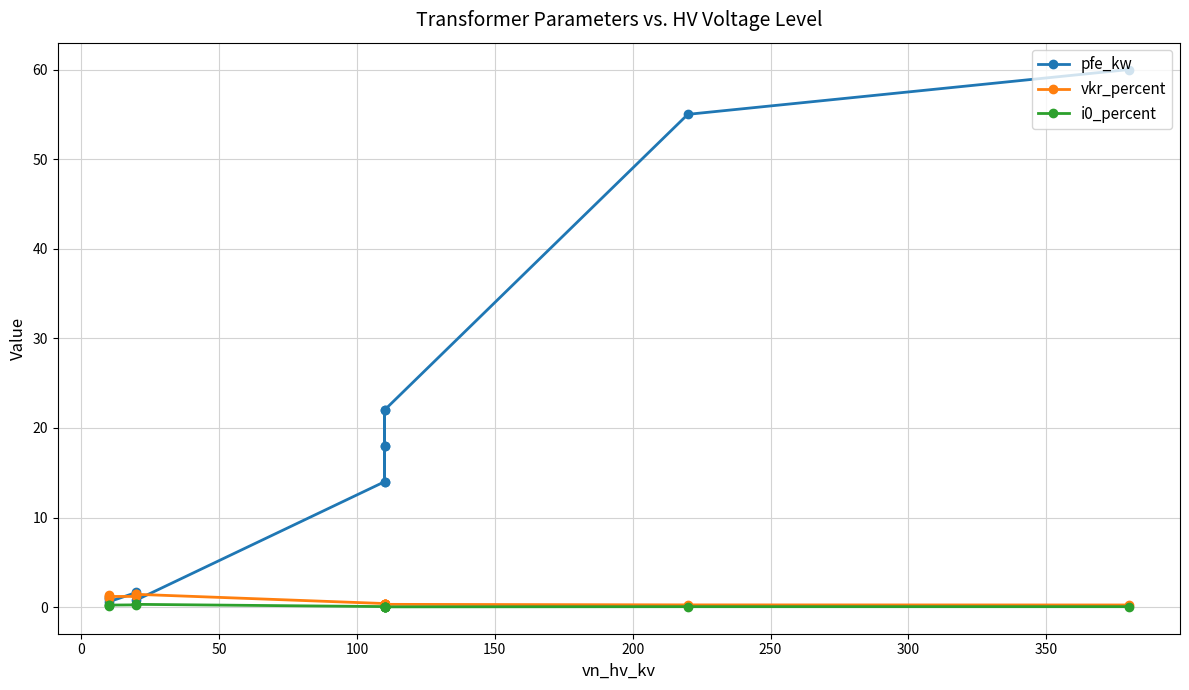

Which has a higher value, 100 or 350?

100